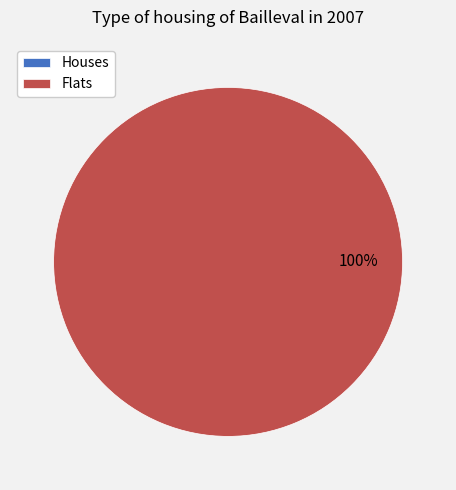

True or false: 1572968408 accounts for 0% of the total.

True